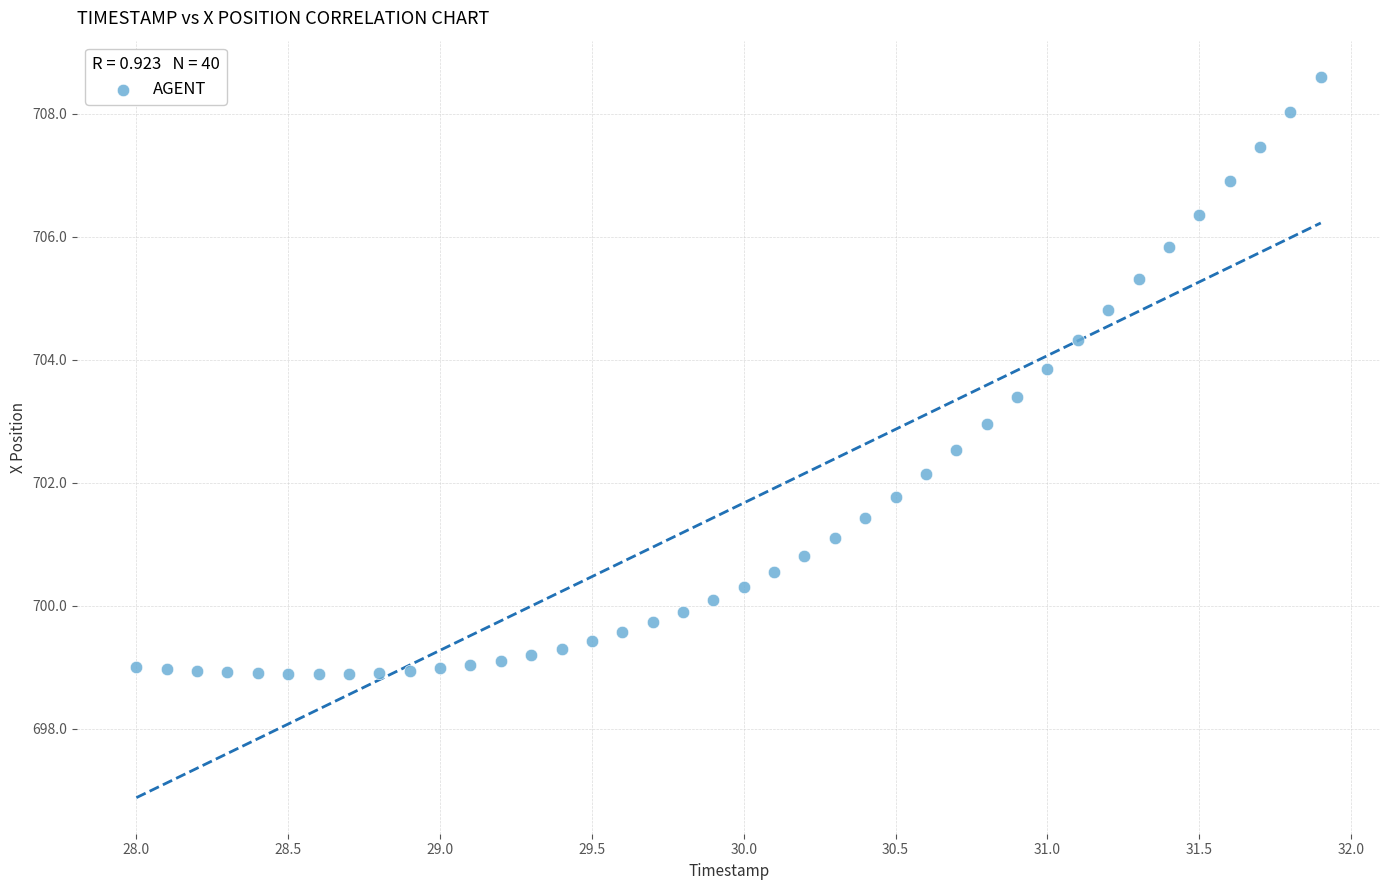

What is the range of Y values (max minus min)?

9.7